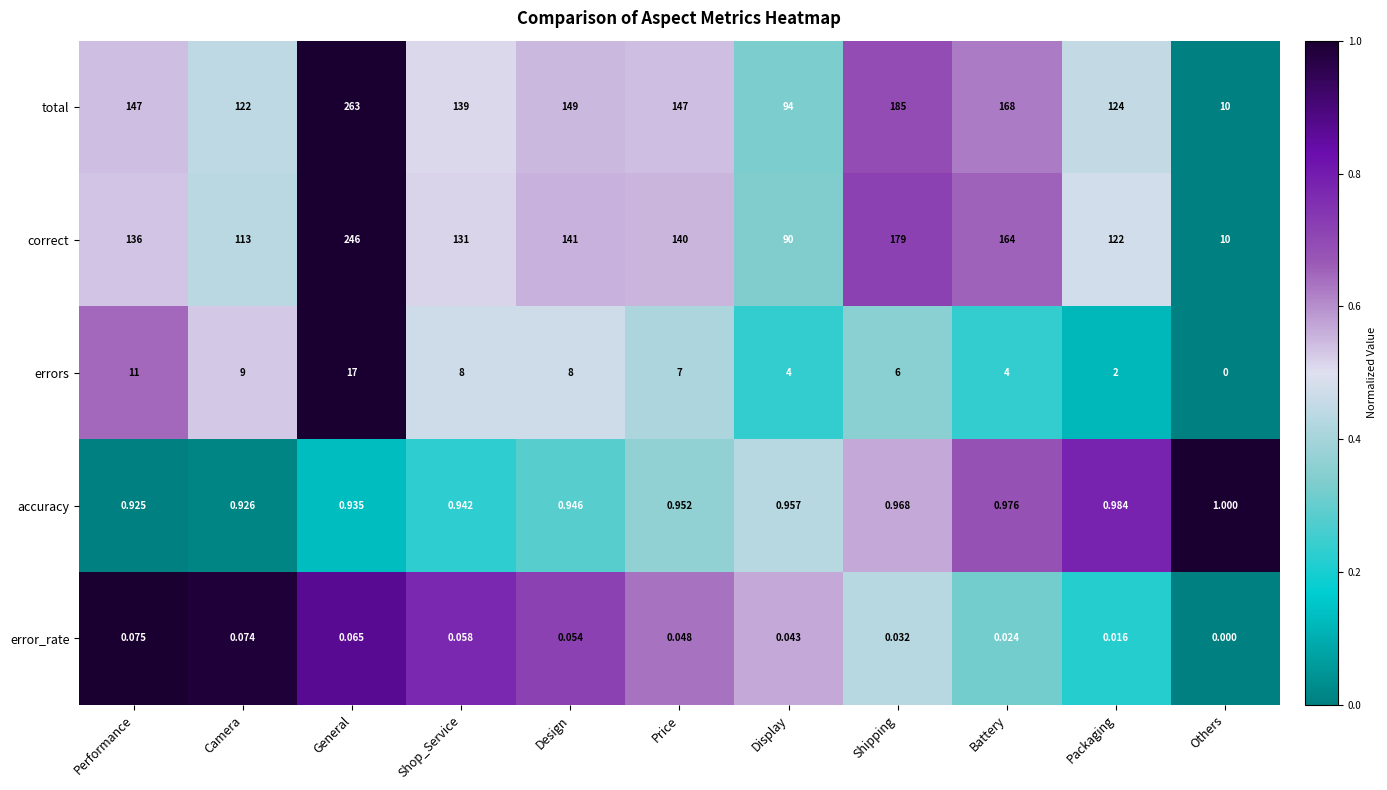

Which series has the widest spread of values?

total